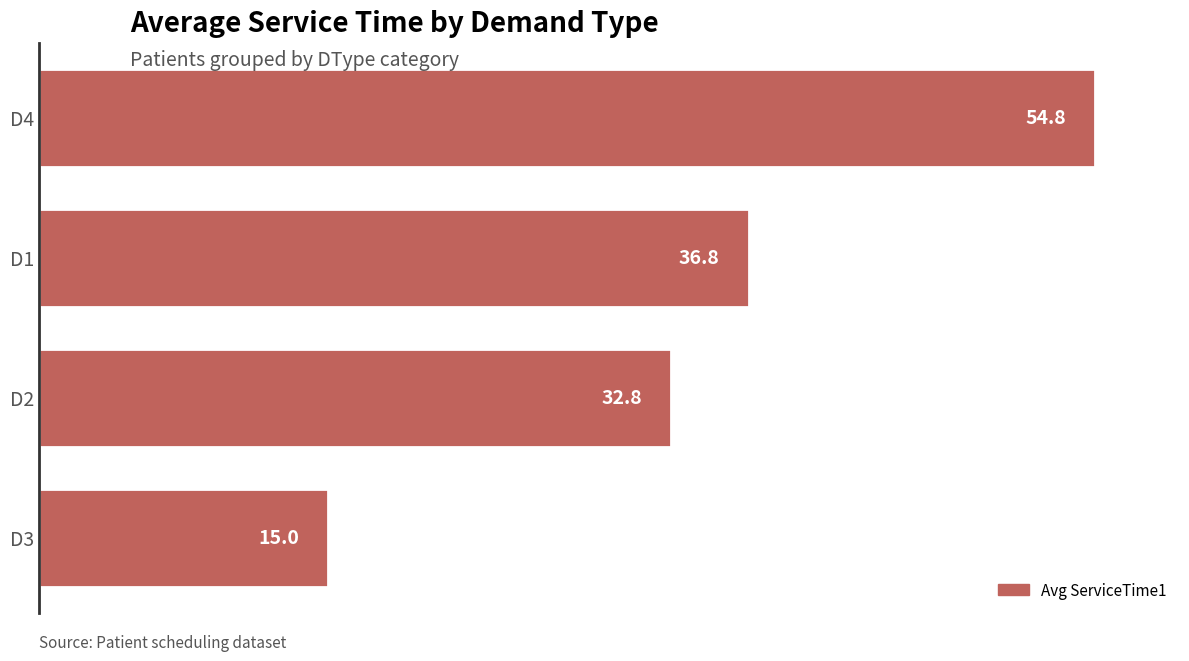

Are the bars horizontal?

Yes